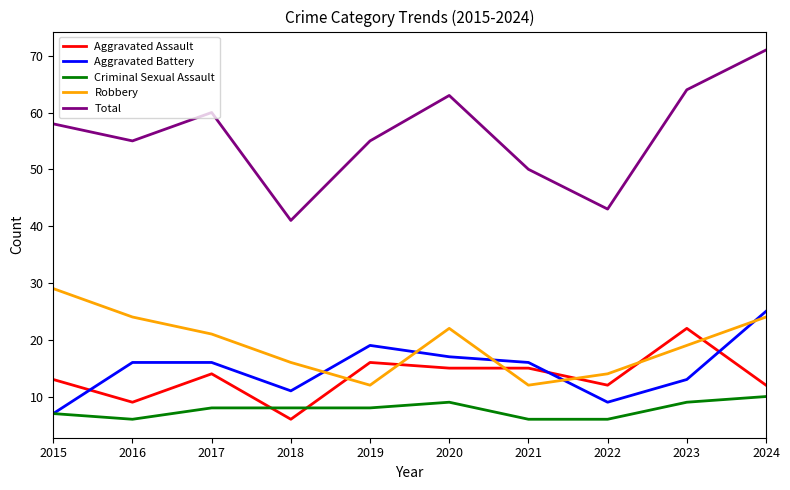

How many Criminal Sexual Assault values are between 6 and 9?

9